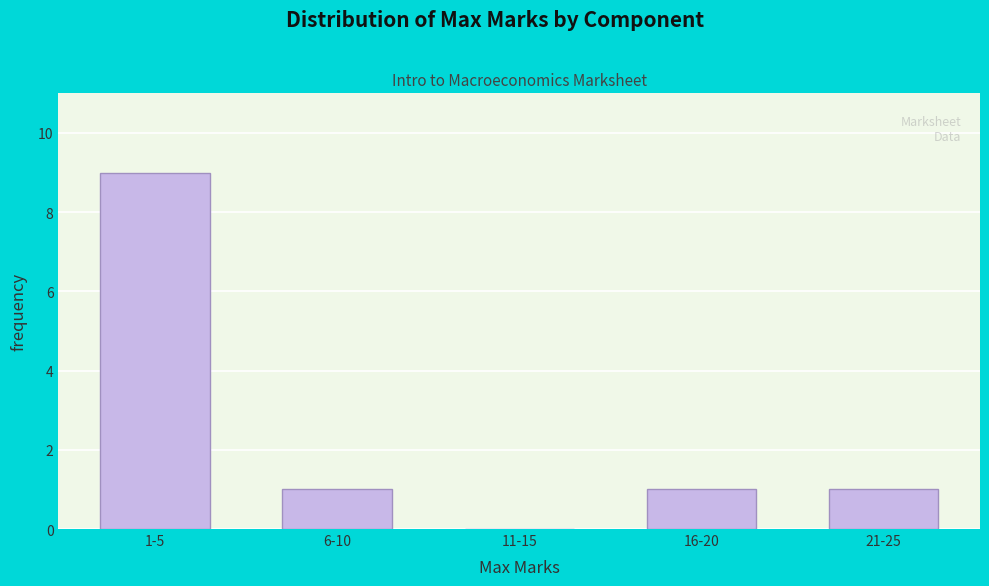

Reading left to right, list all the values displayed in this chart.

1-5=9	6-10=1	11-15=0	16-20=1	21-25=1